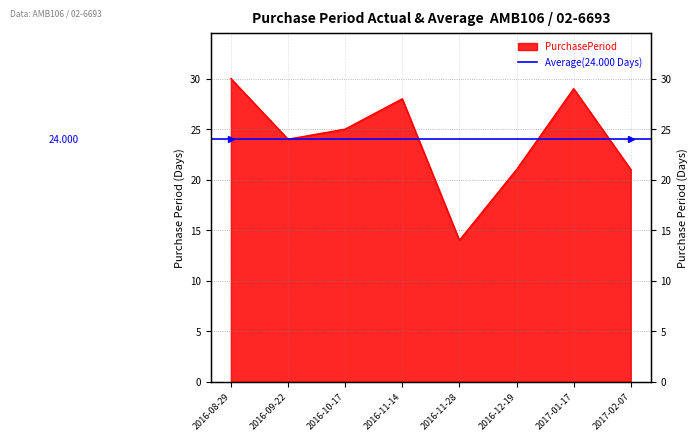

What is the label of the 7th point from the right?

2016-09-22